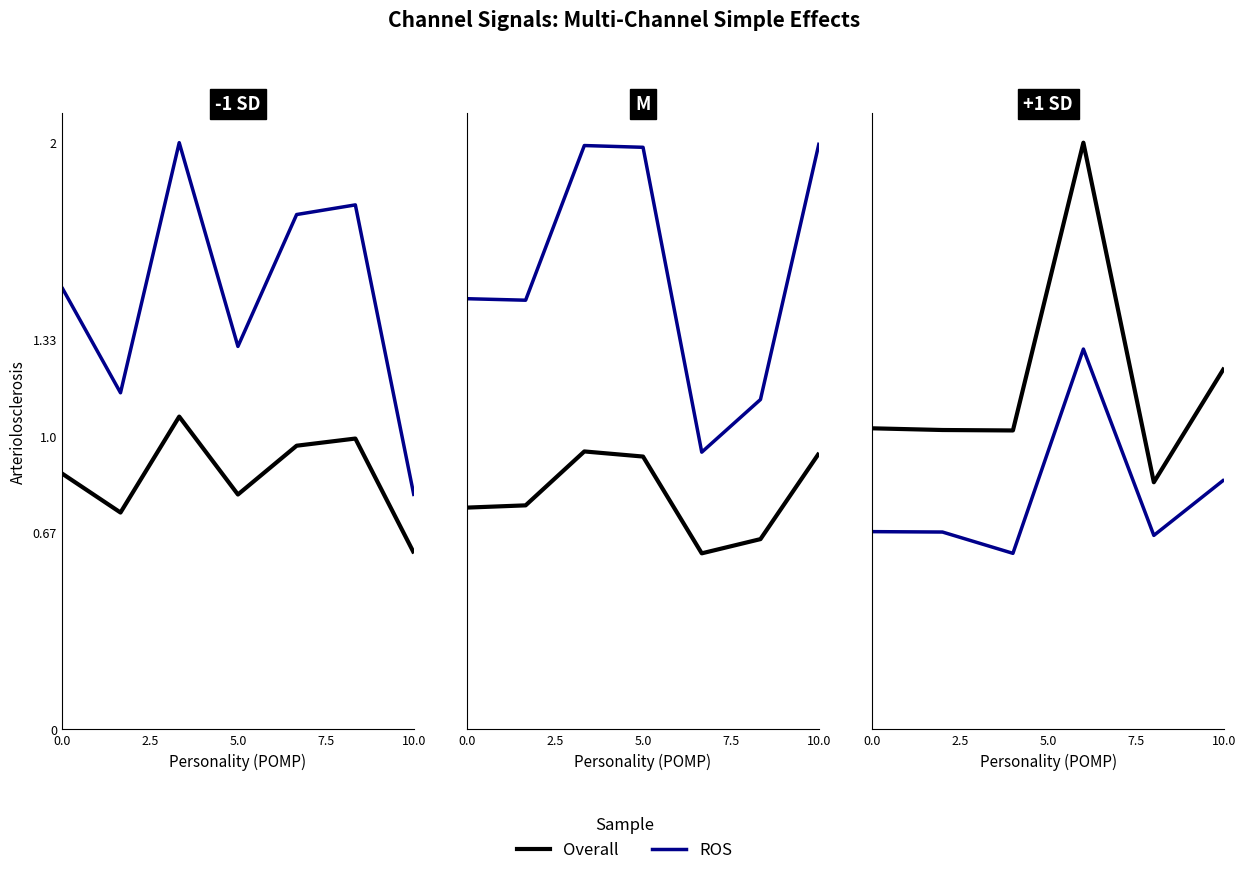

At 2.5, list the series in order from largest to smallest.

Overall, ROS